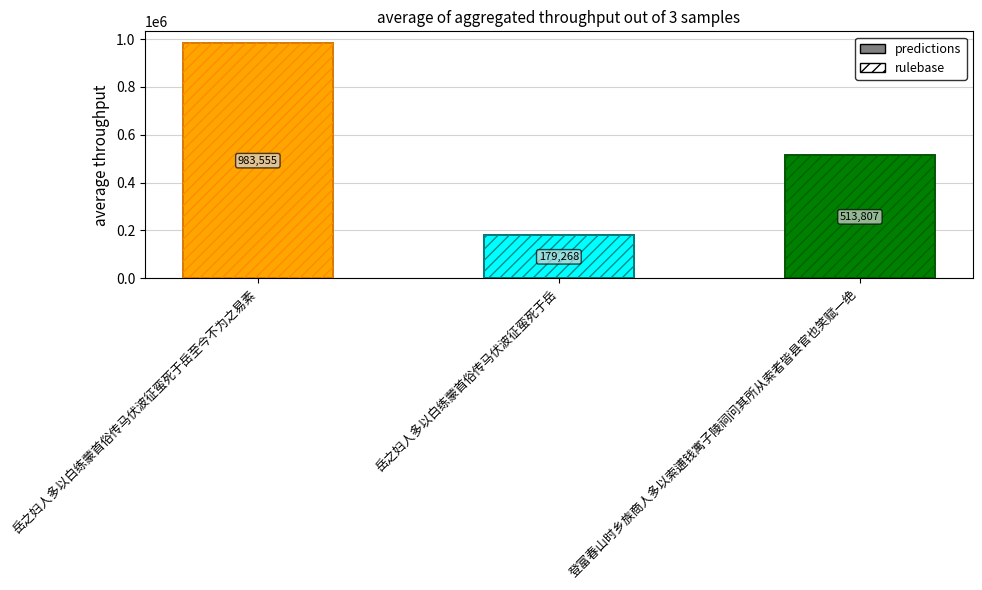

How many values are between 179268 and 983555?

3